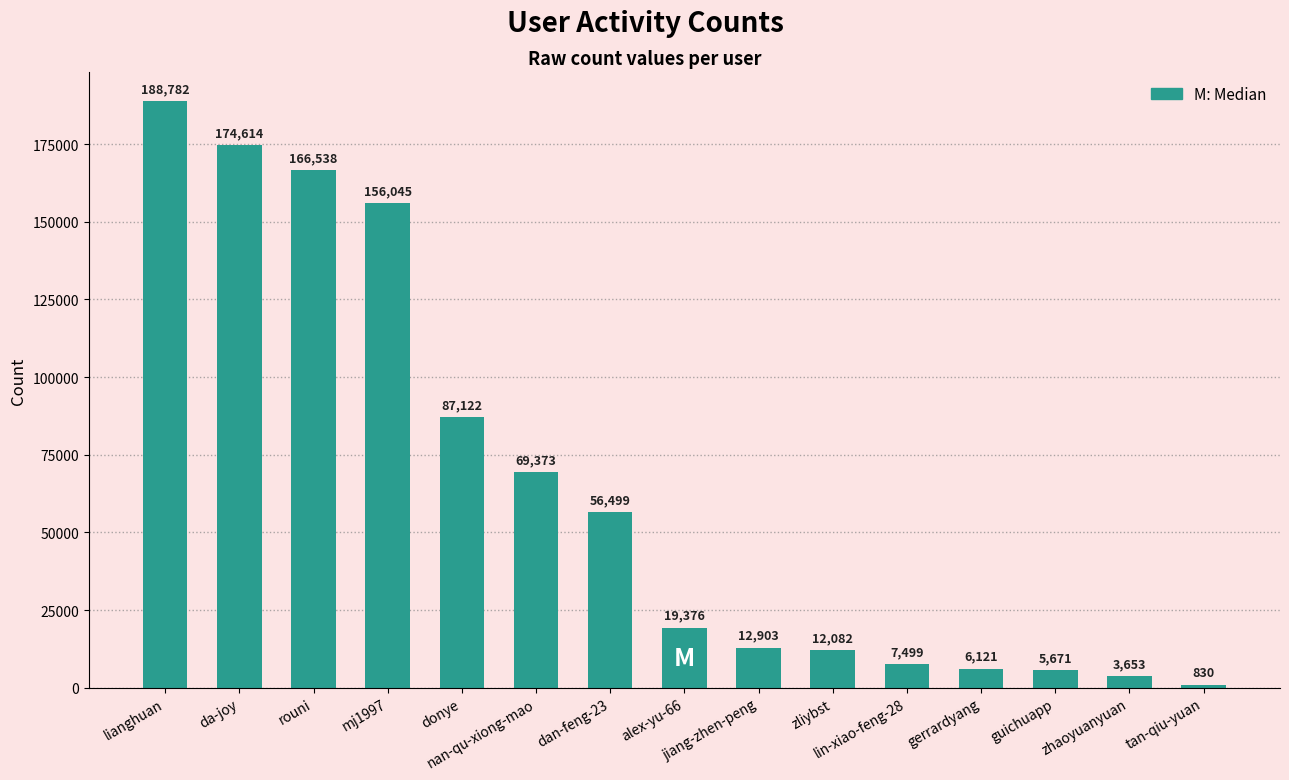

What is the value of the 14th bar from the left?

3653